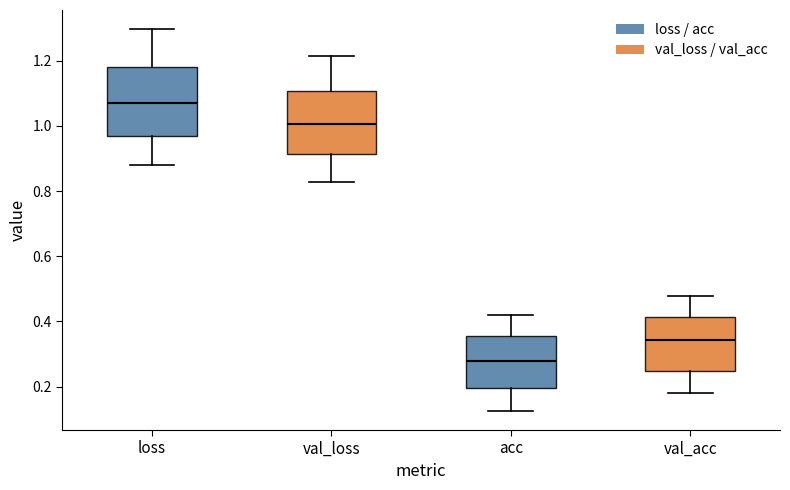

Reading left to right, transcribe this box plot: for each box, give where its median line is, the range the box spans, and where its two whiskers end, as read against the y-axis. The values are not printed on the chart, so give them approximately, as read against the axis.

loss: median 1.08, box 0.96 to 1.18, whiskers 0.88 to 1.30
val_loss: median 1.00, box 0.92 to 1.10, whiskers 0.82 to 1.22
acc: median 0.28, box 0.20 to 0.36, whiskers 0.12 to 0.42
val_acc: median 0.34, box 0.24 to 0.42, whiskers 0.18 to 0.48